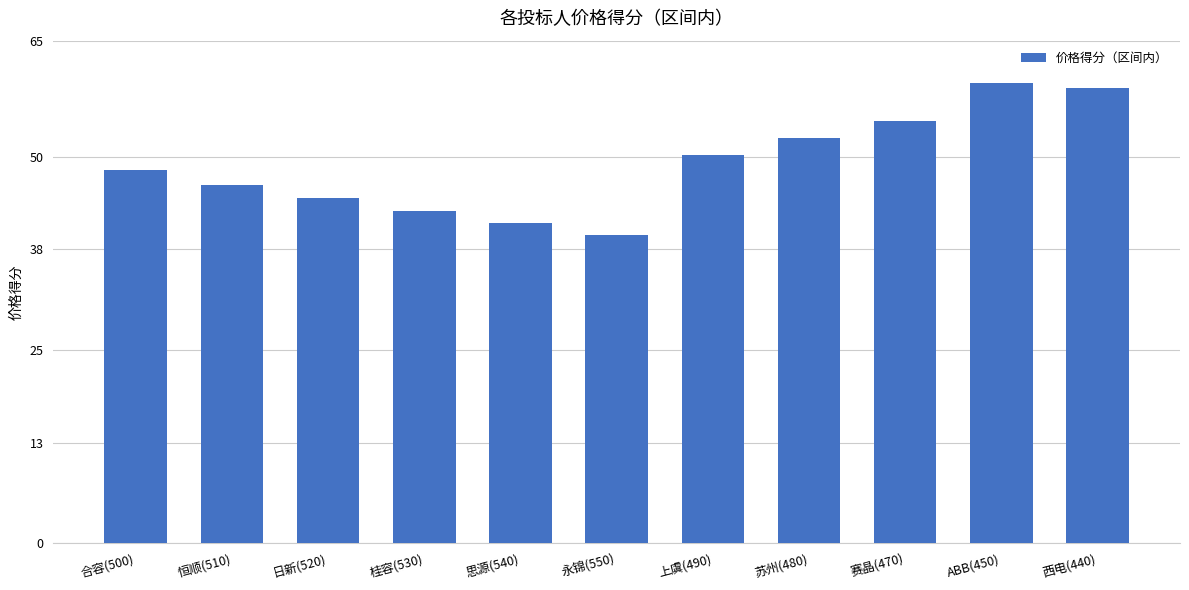

What is the approximate value at 苏州(480)?

52.4